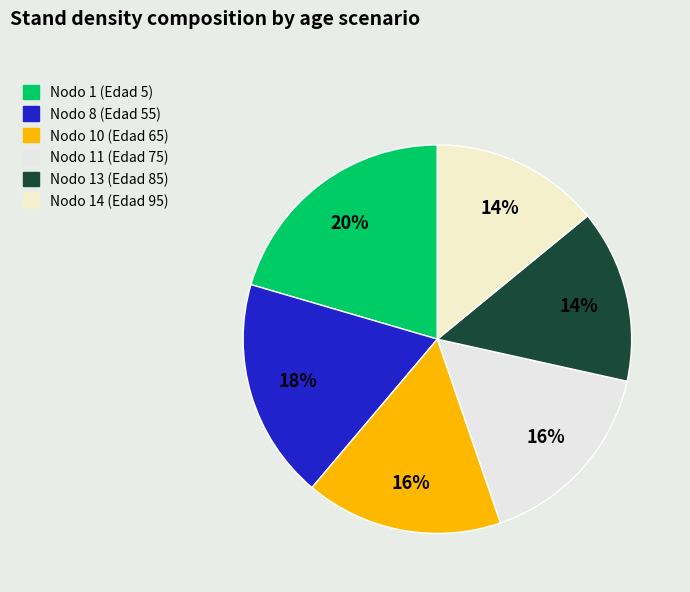

Is it true that Nodo 14 (Edad 95) is 6% of the pie?

False